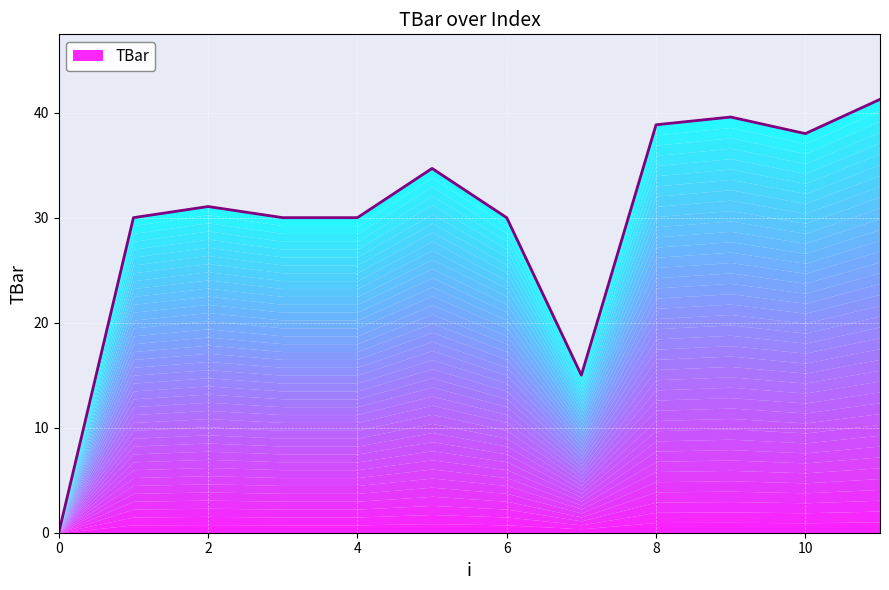

What is the sum of all values?

358.4